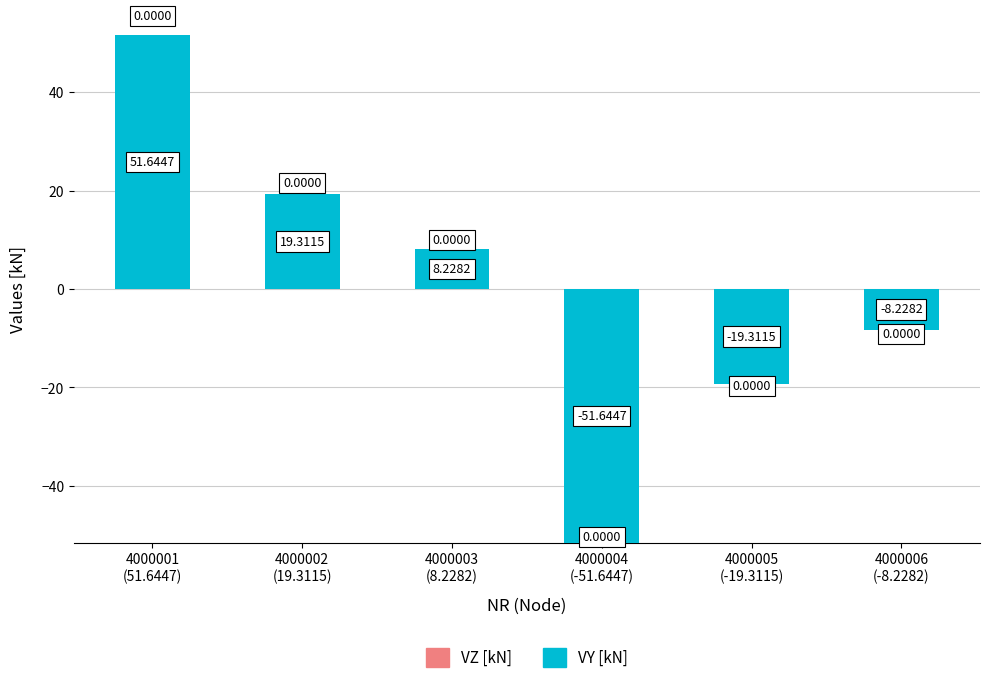

What position from the left is 4000006
(-8.2282)?

6